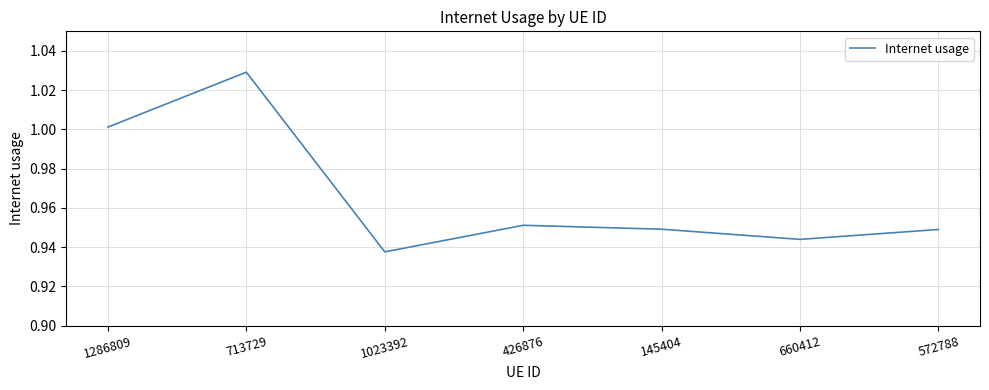

At which category does the data reach its first local valley?

1023392